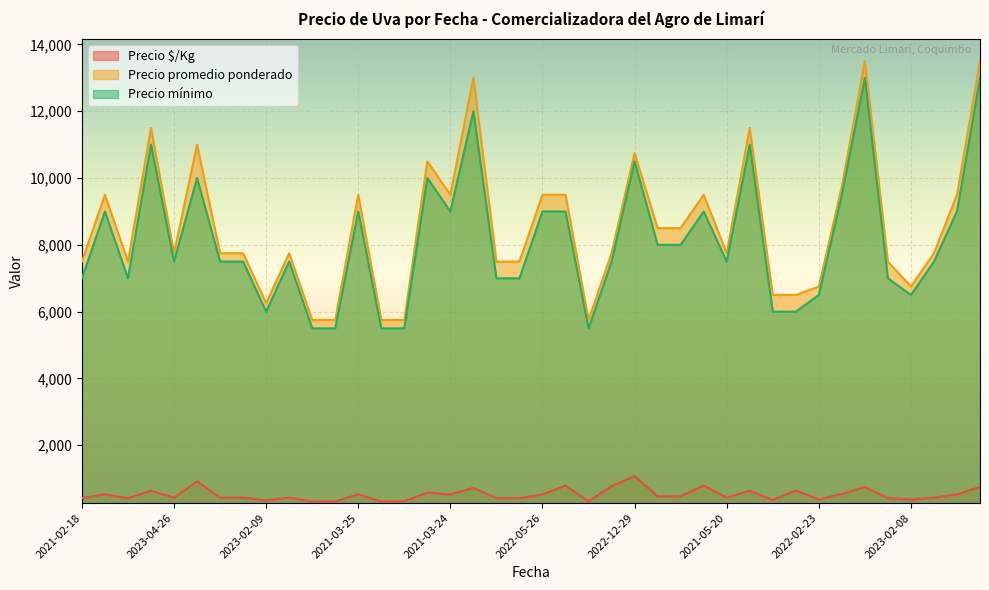

What is the label of the 17th point from the left?

2021-03-24